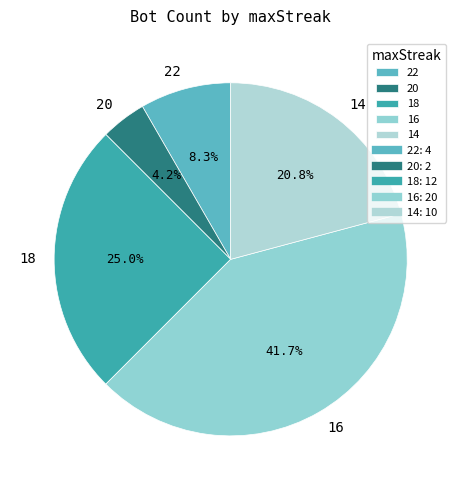

Do 16 and 14 together represent more than half of the pie?

Yes